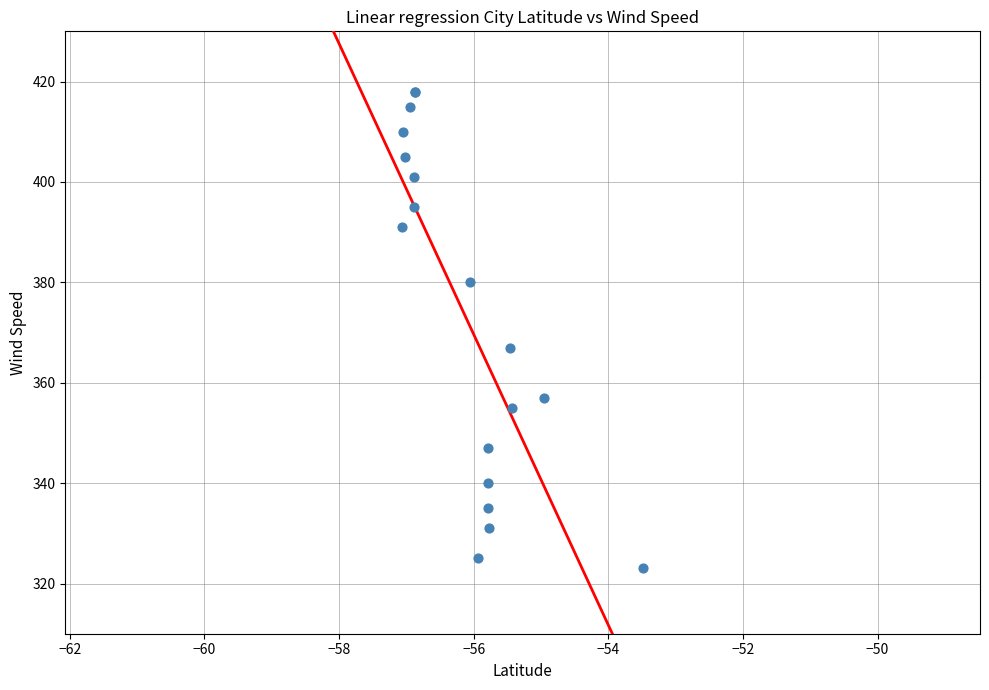

What Y value in the scatter plot is closest to 370?

367